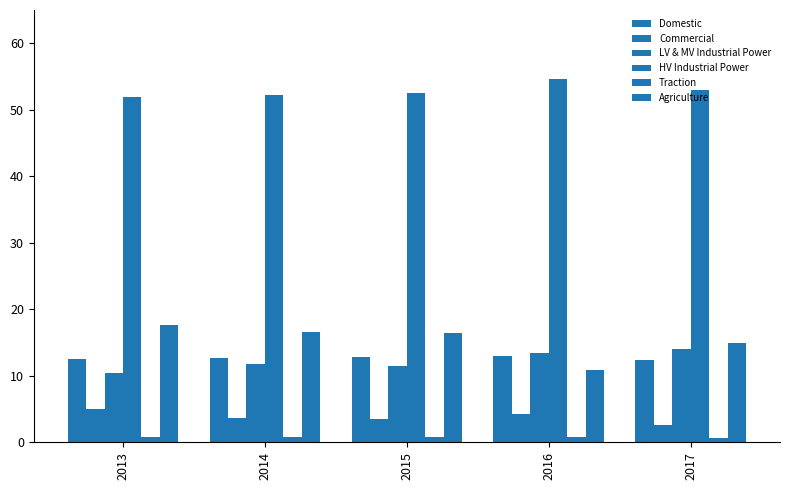

Is it true that Domestic equals 3.8 at 2016?

False